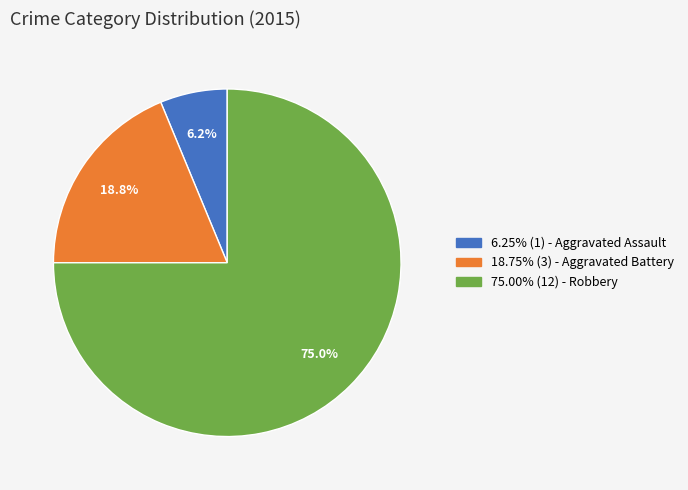

What is the ratio of the value at 18.75% (3) - Aggravated Battery to the value at 6.25% (1) - Aggravated Assault?

3.0